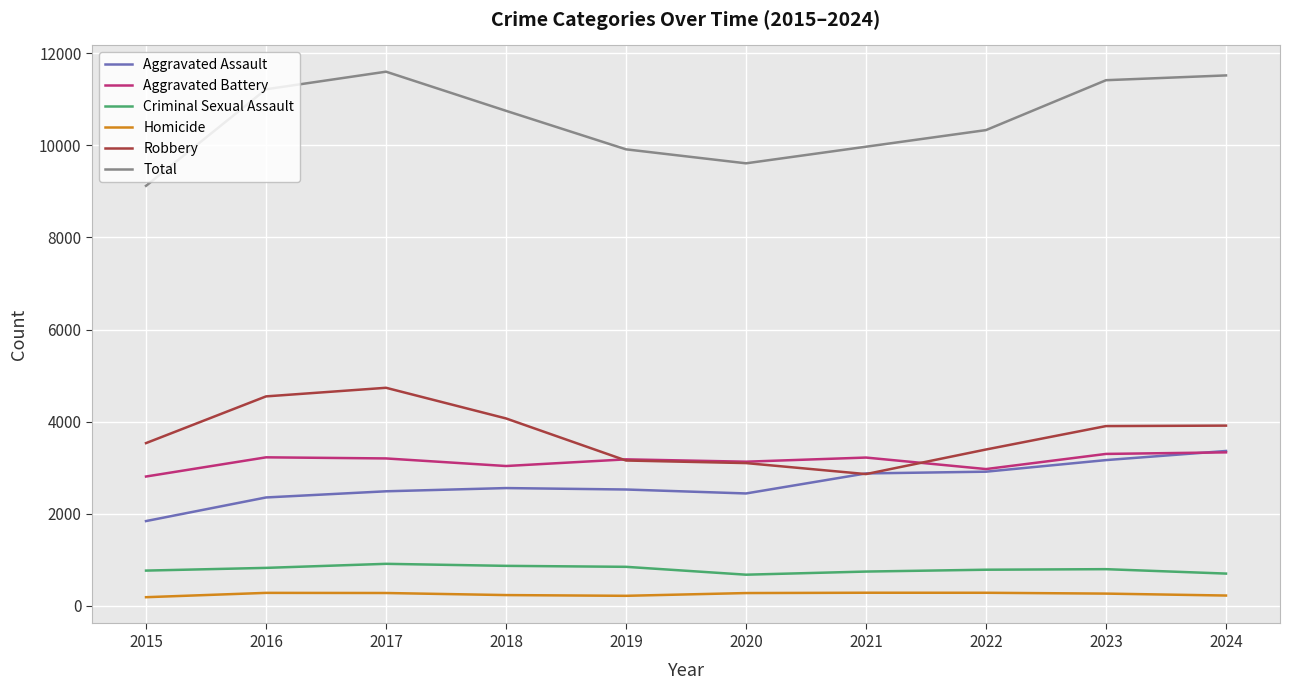

Which series has the widest spread of values?

Total